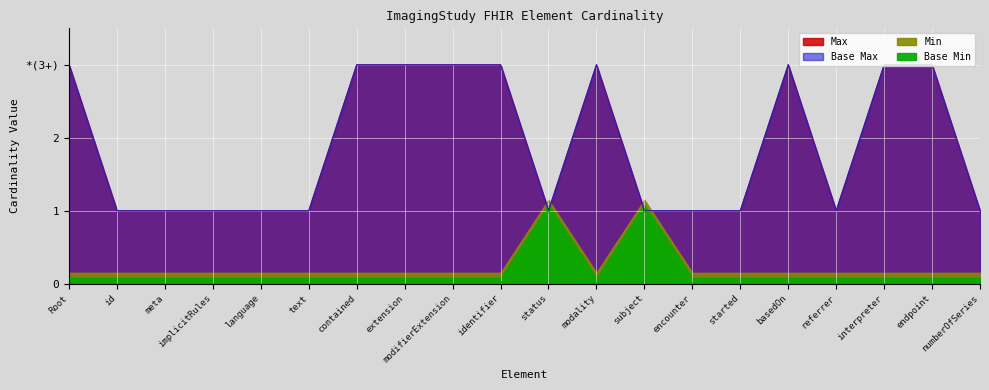

What is the spread (max minus min) of values at endpoint?

3